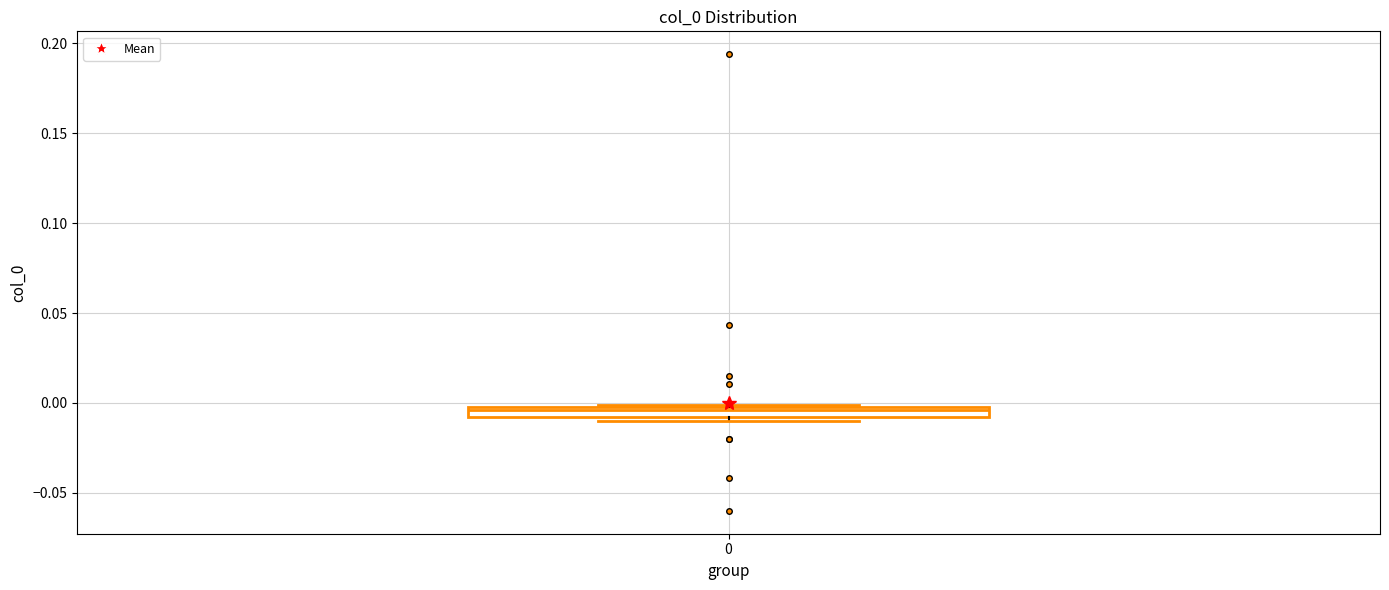

Where is the lower edge of the box at x = 0 on the y-axis? The values are not printed on the chart, so give them approximately, as read against the axis.

-0.010